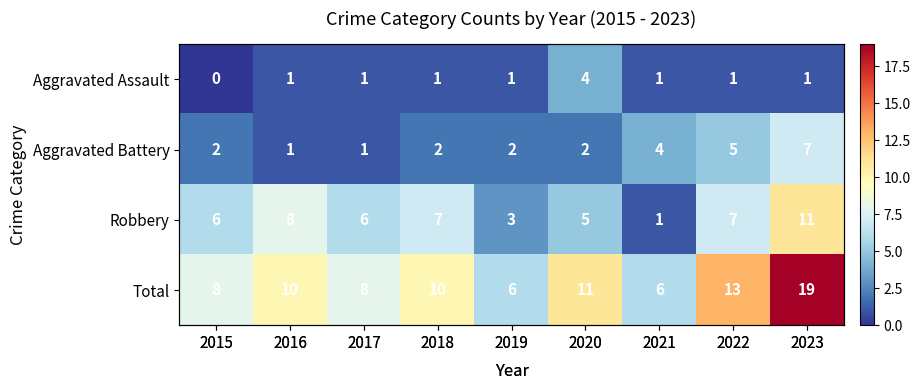

The value of Aggravated Battery at 2020 is 2. True or false?

True